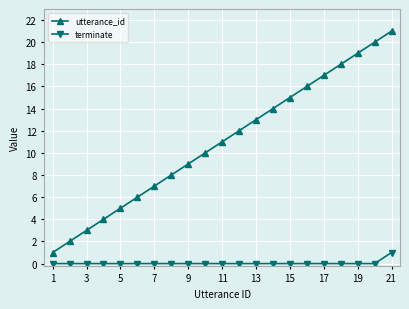

What is the greatest value displayed?

21